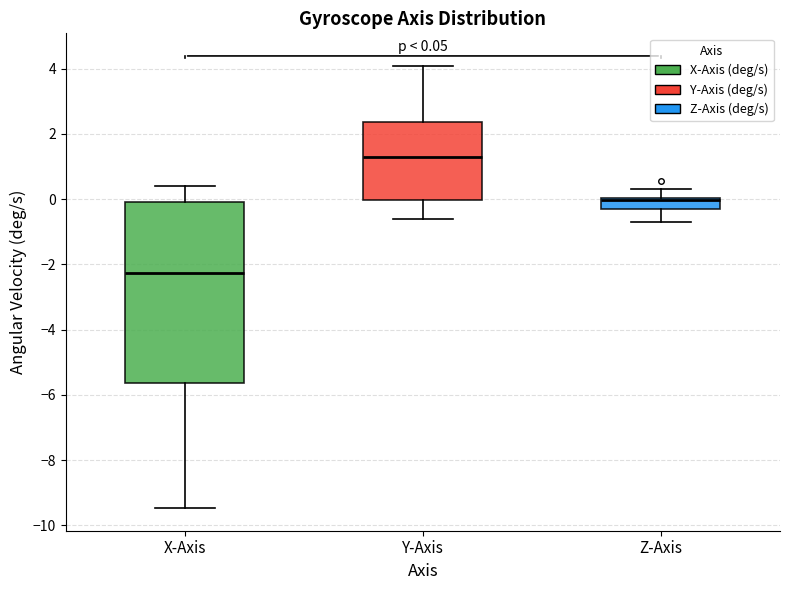

Which box is the tallest, from its lower edge to its upper edge?

X-Axis